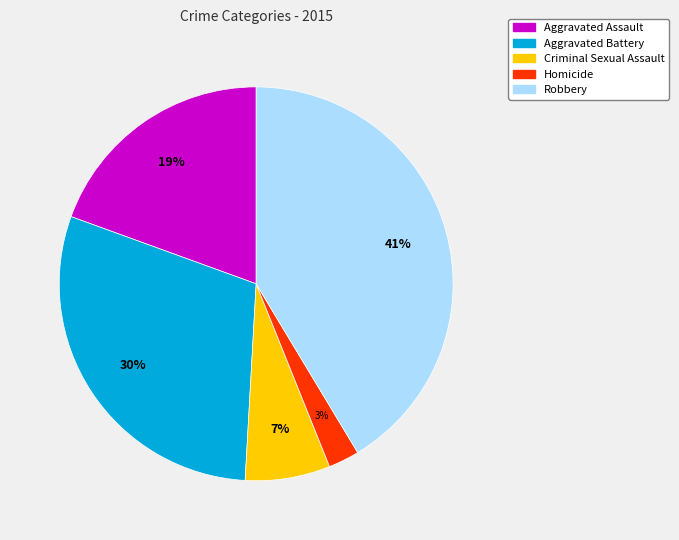

Does Criminal Sexual Assault account for over 50% of the chart?

No